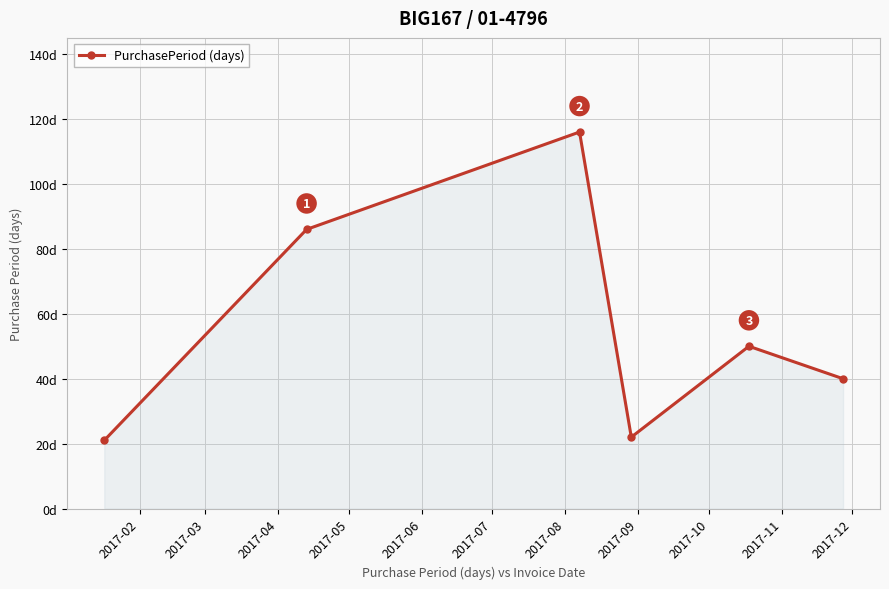

True or false: there are more than 1 points higher than both neighbors.

True